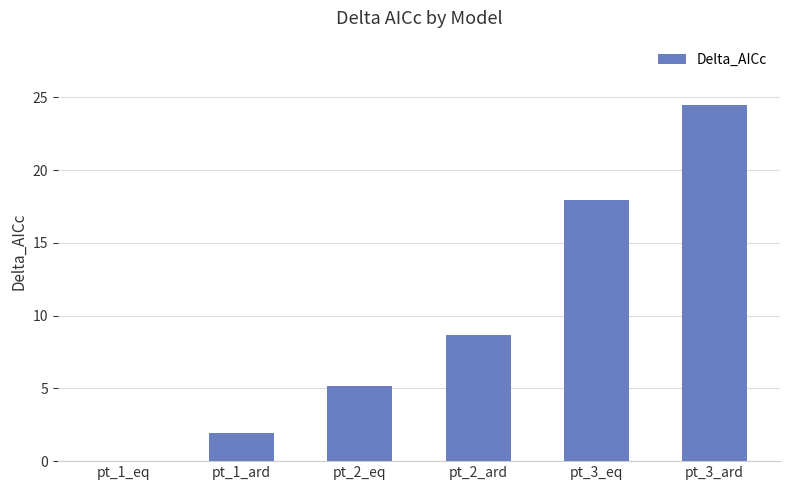

What is the ratio of the value at pt_3_ard to the value at pt_1_ard?

12.7